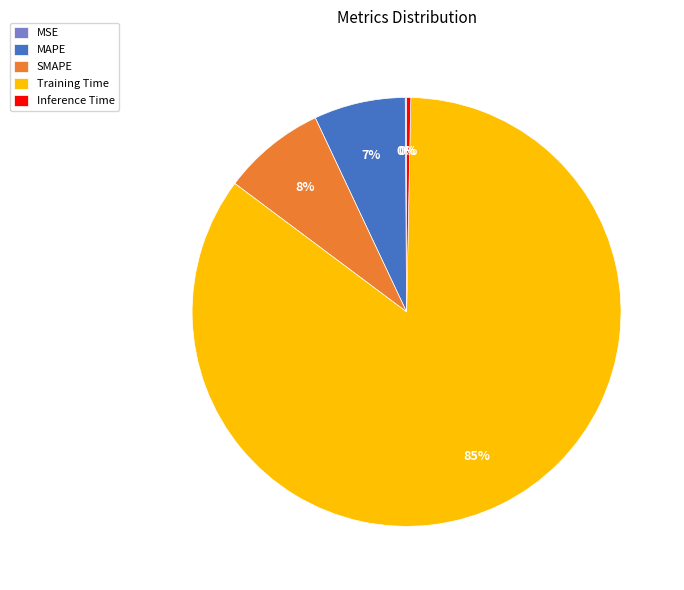

Which slice represents more than half of the pie?

Training Time